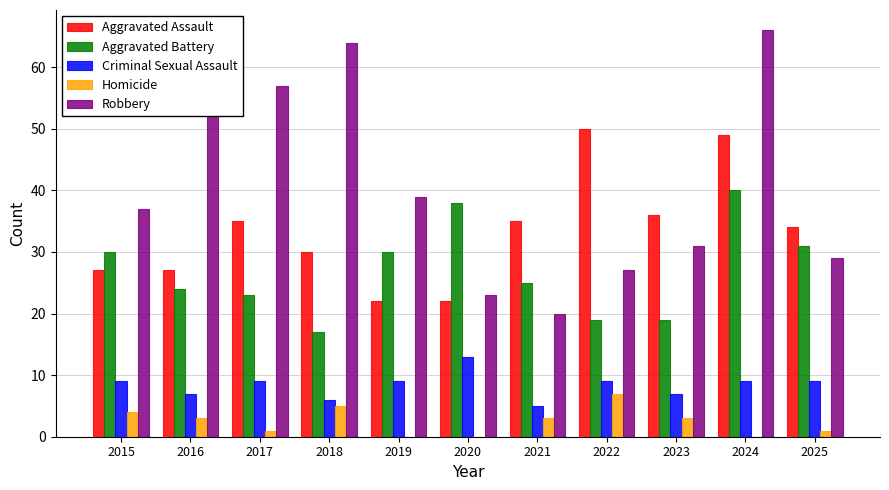

What is the difference between the Homicide values at 2017 and 2020?

1